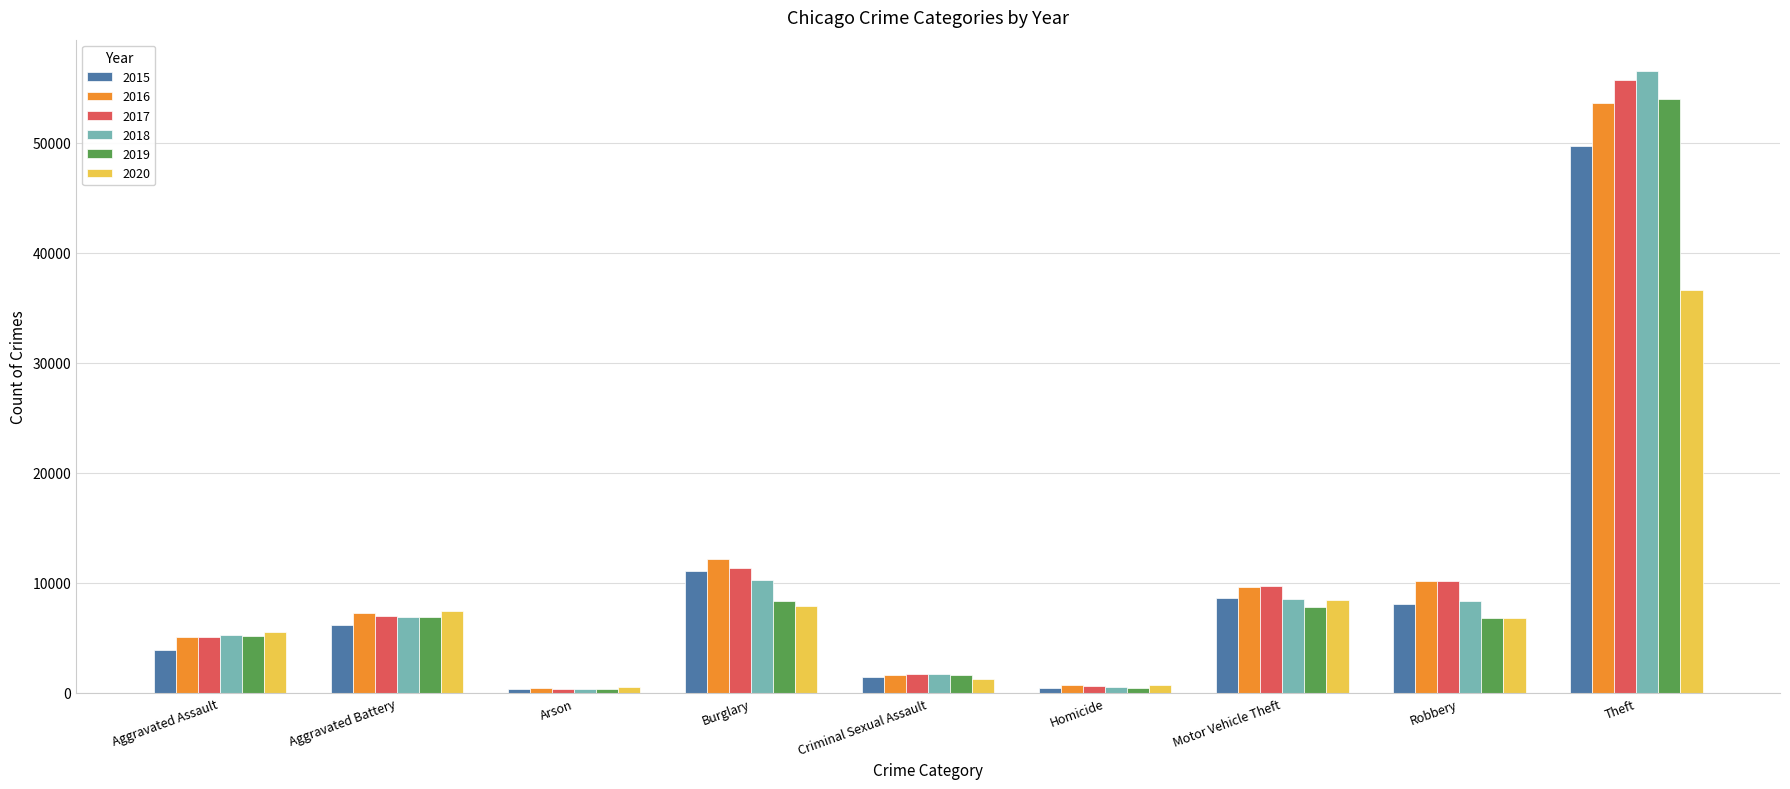

Read the 2017 value at Criminal Sexual Assault.

1732